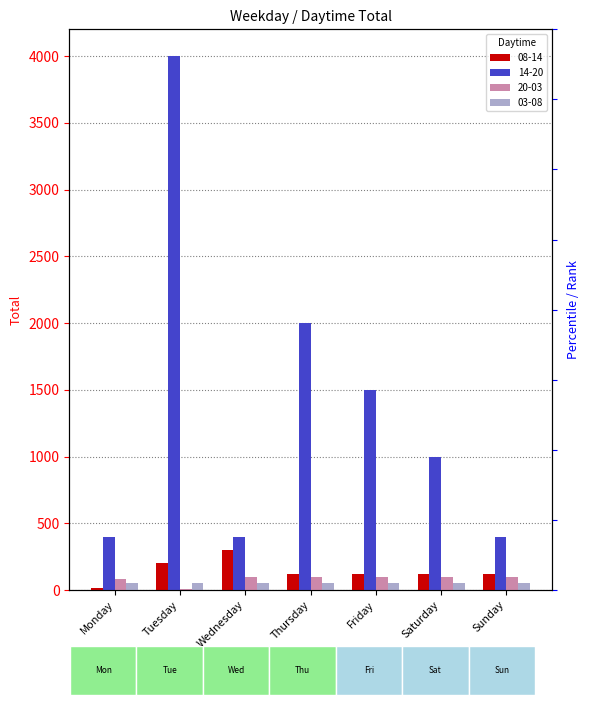

Are the bars grouped side by side (vs. stacked)?

Yes